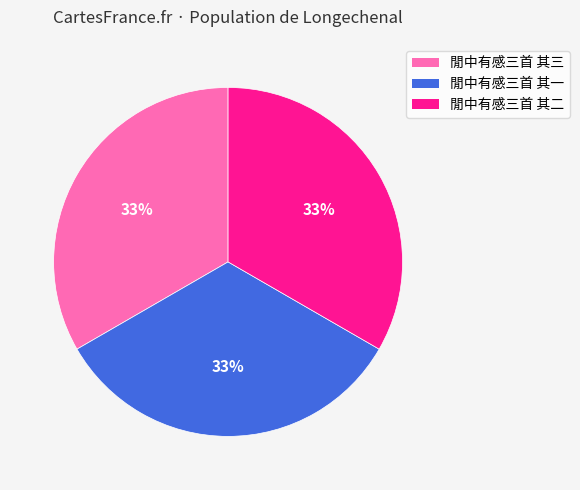

Approximately how many times larger is the value at 閒中有感三首 其二 compared to 閒中有感三首 其一?

1.0